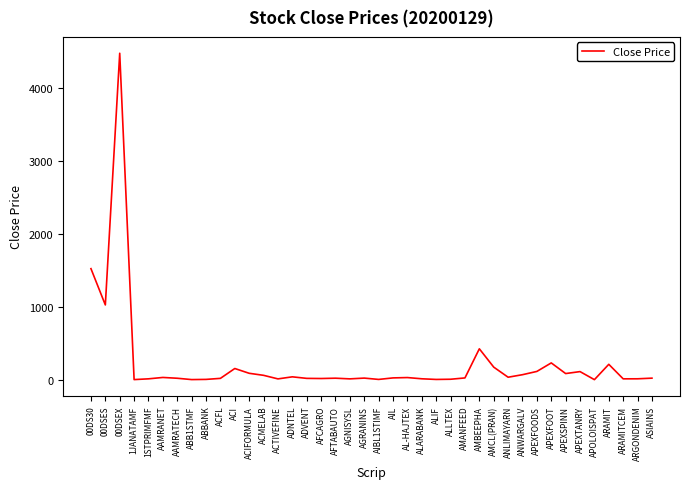

At which category does the data reach its first local valley?

00DSES